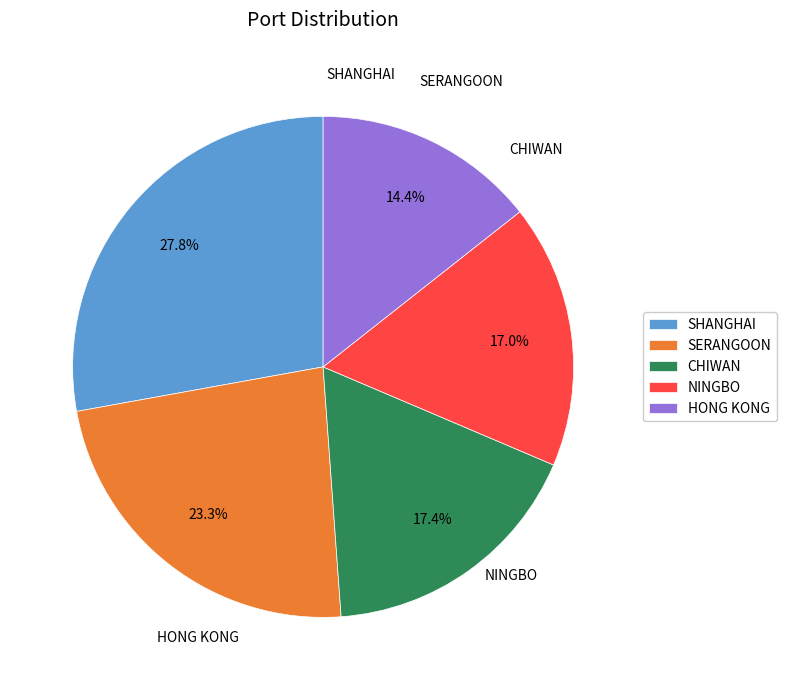

To the nearest percent, what is the average slice percentage?

20%